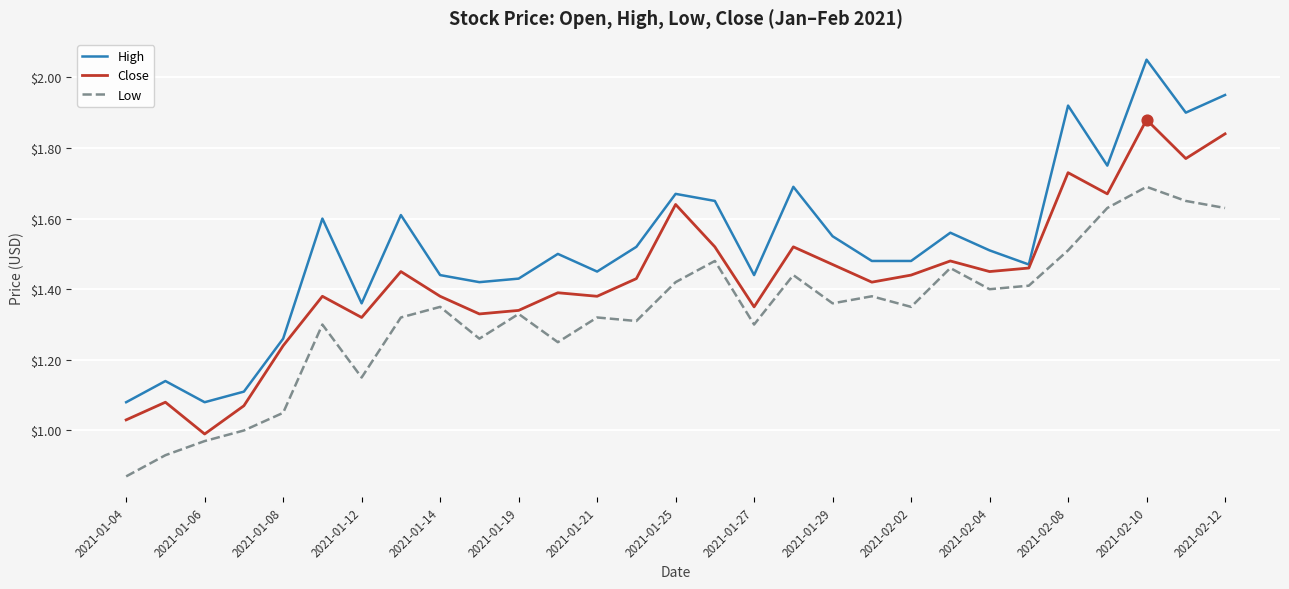

Which series has the largest total across all categories?

High